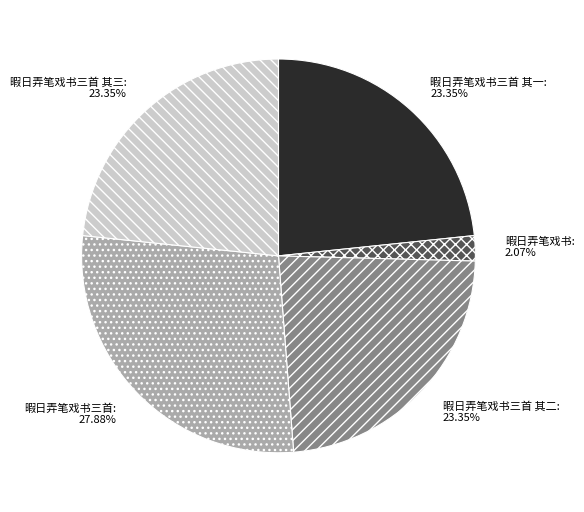

Between 暇日弄笔戏书三首 其二 and 暇日弄笔戏书, which is larger?

暇日弄笔戏书三首 其二